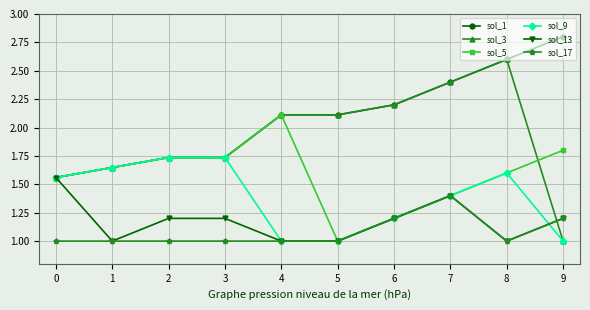

At which label does sol_3 reach its peak?

8